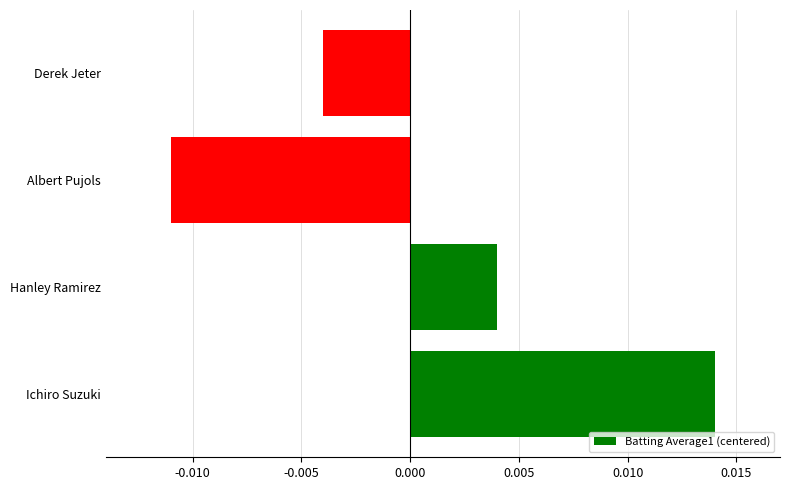

Between Hanley Ramirez and Albert Pujols, which is larger?

Hanley Ramirez